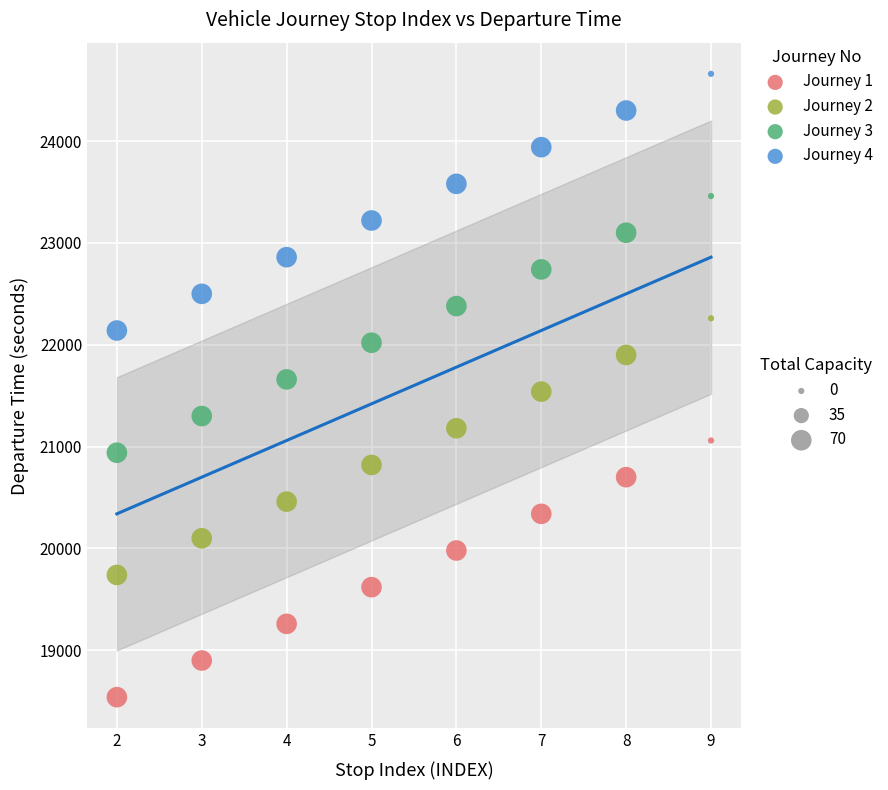

Across all data points, what is the range of Y values (max minus min)?

6120